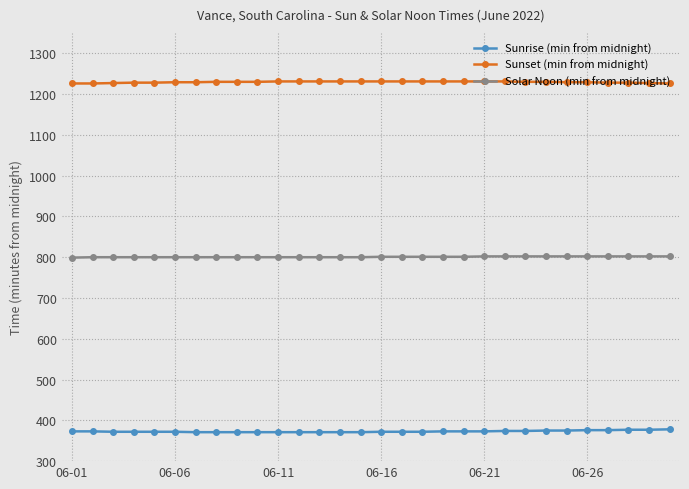

Which series has the largest total across all categories?

Sunset (min from midnight)